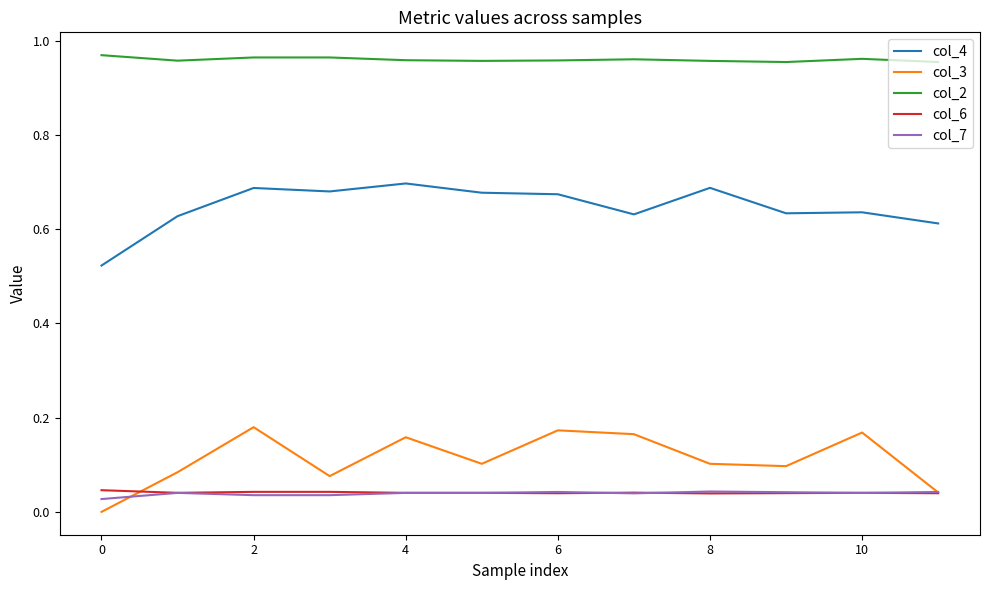

True or false: col_3 and col_2 intersect in this chart.

False